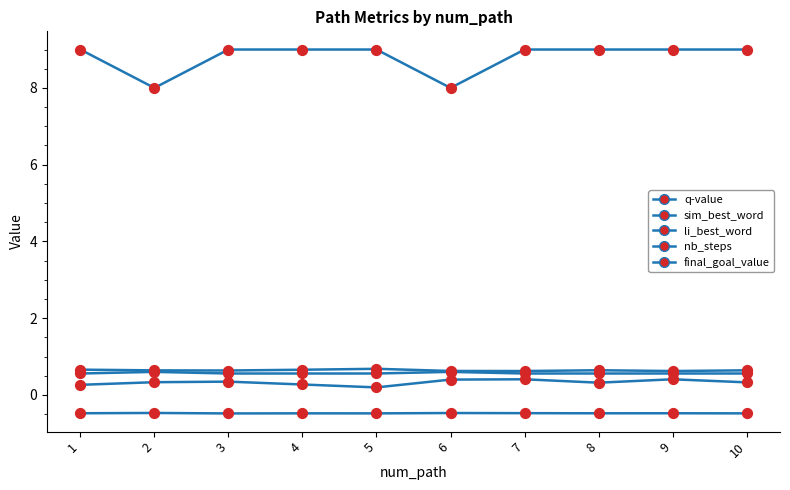

Is this an area chart (filled region under the line)?

No